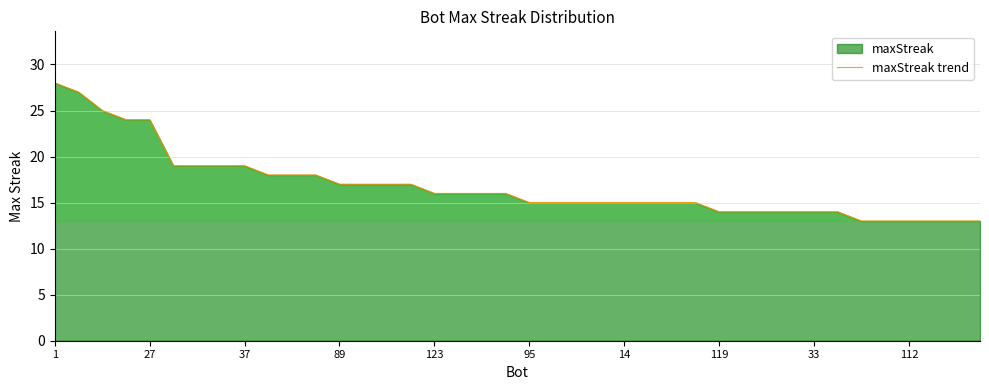

Which has a higher value, 95 or 112?

95